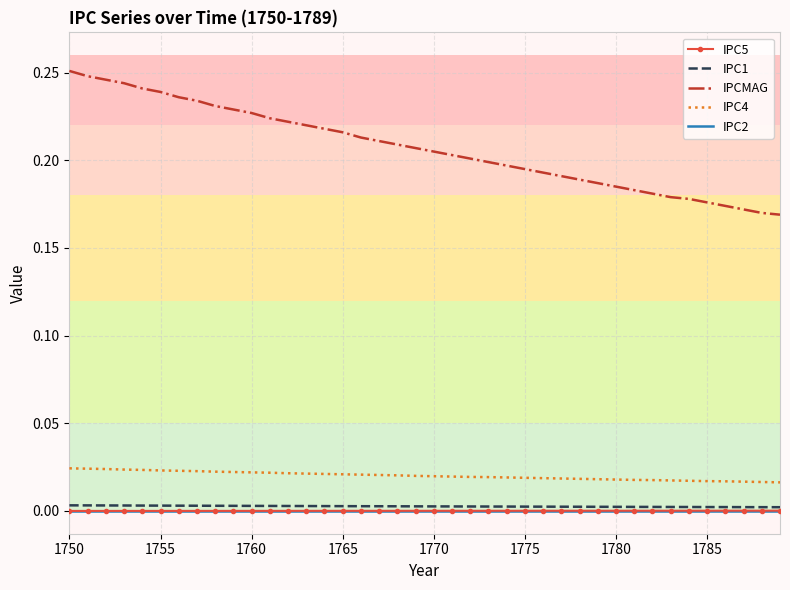

Which series has the widest spread of values?

IPCMAG